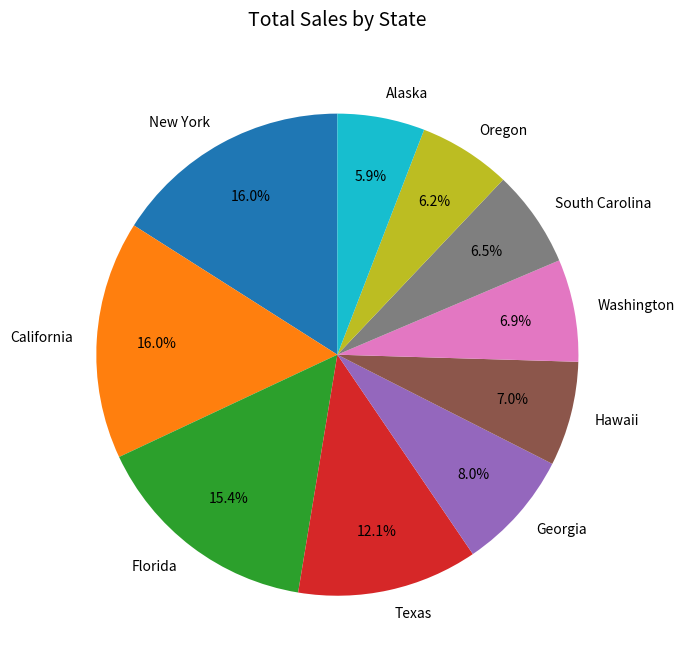

How many segments does this pie chart have?

10